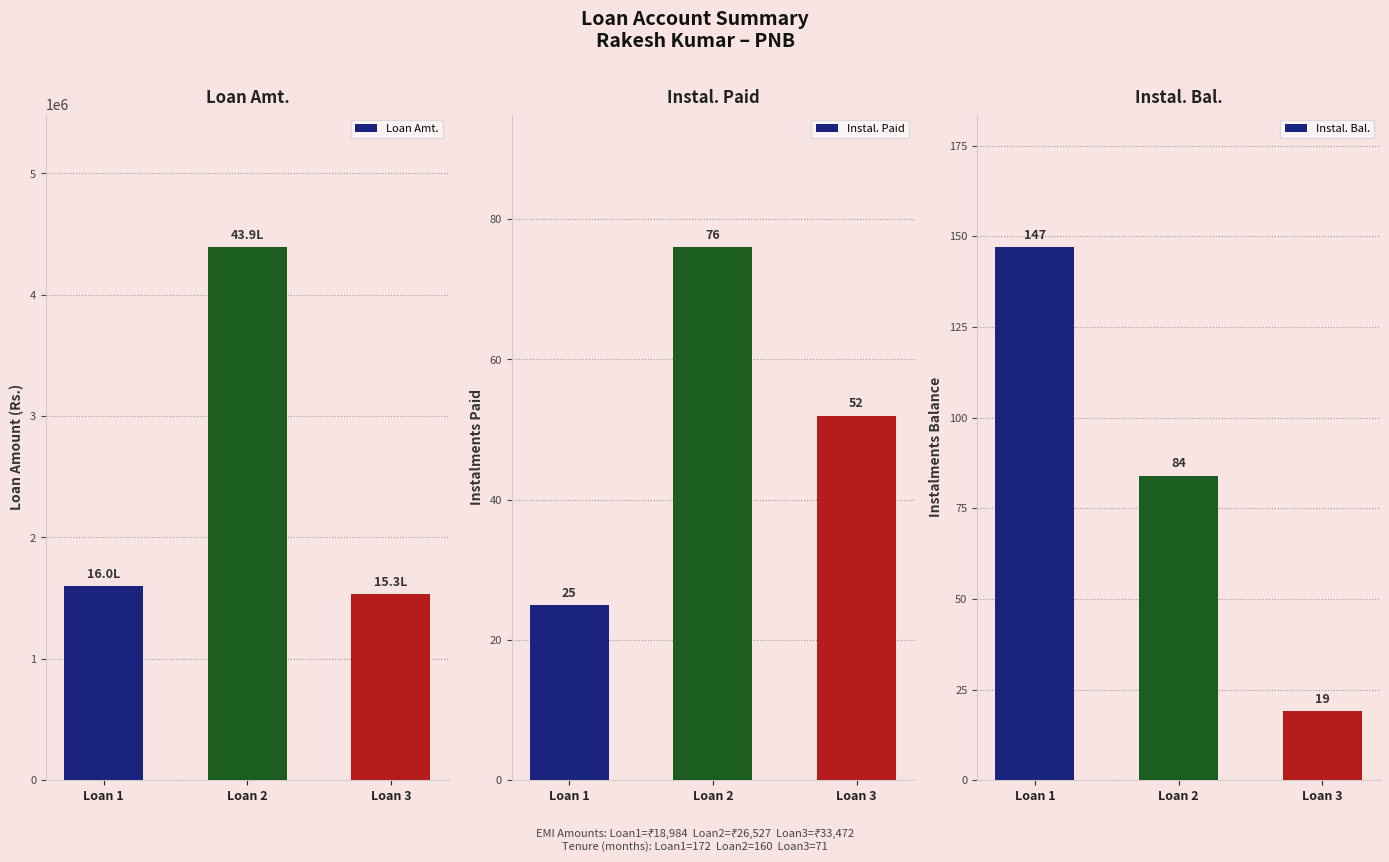

What is the lowest value of the Loan Amt. series?

1531217